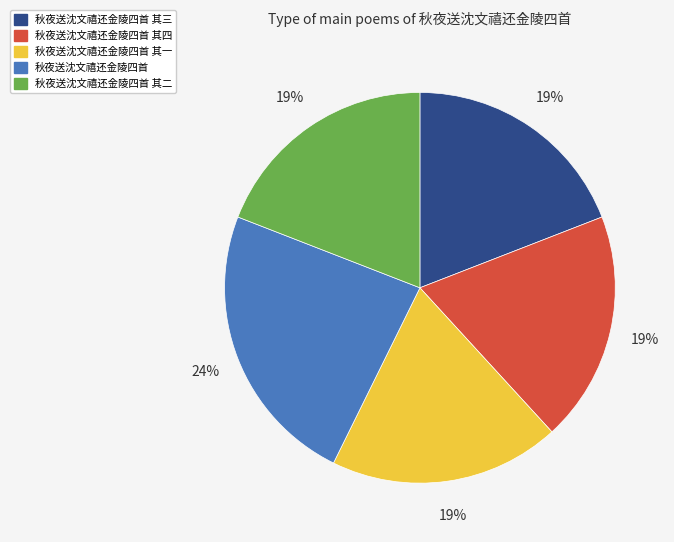

Is there a majority slice in this chart?

No